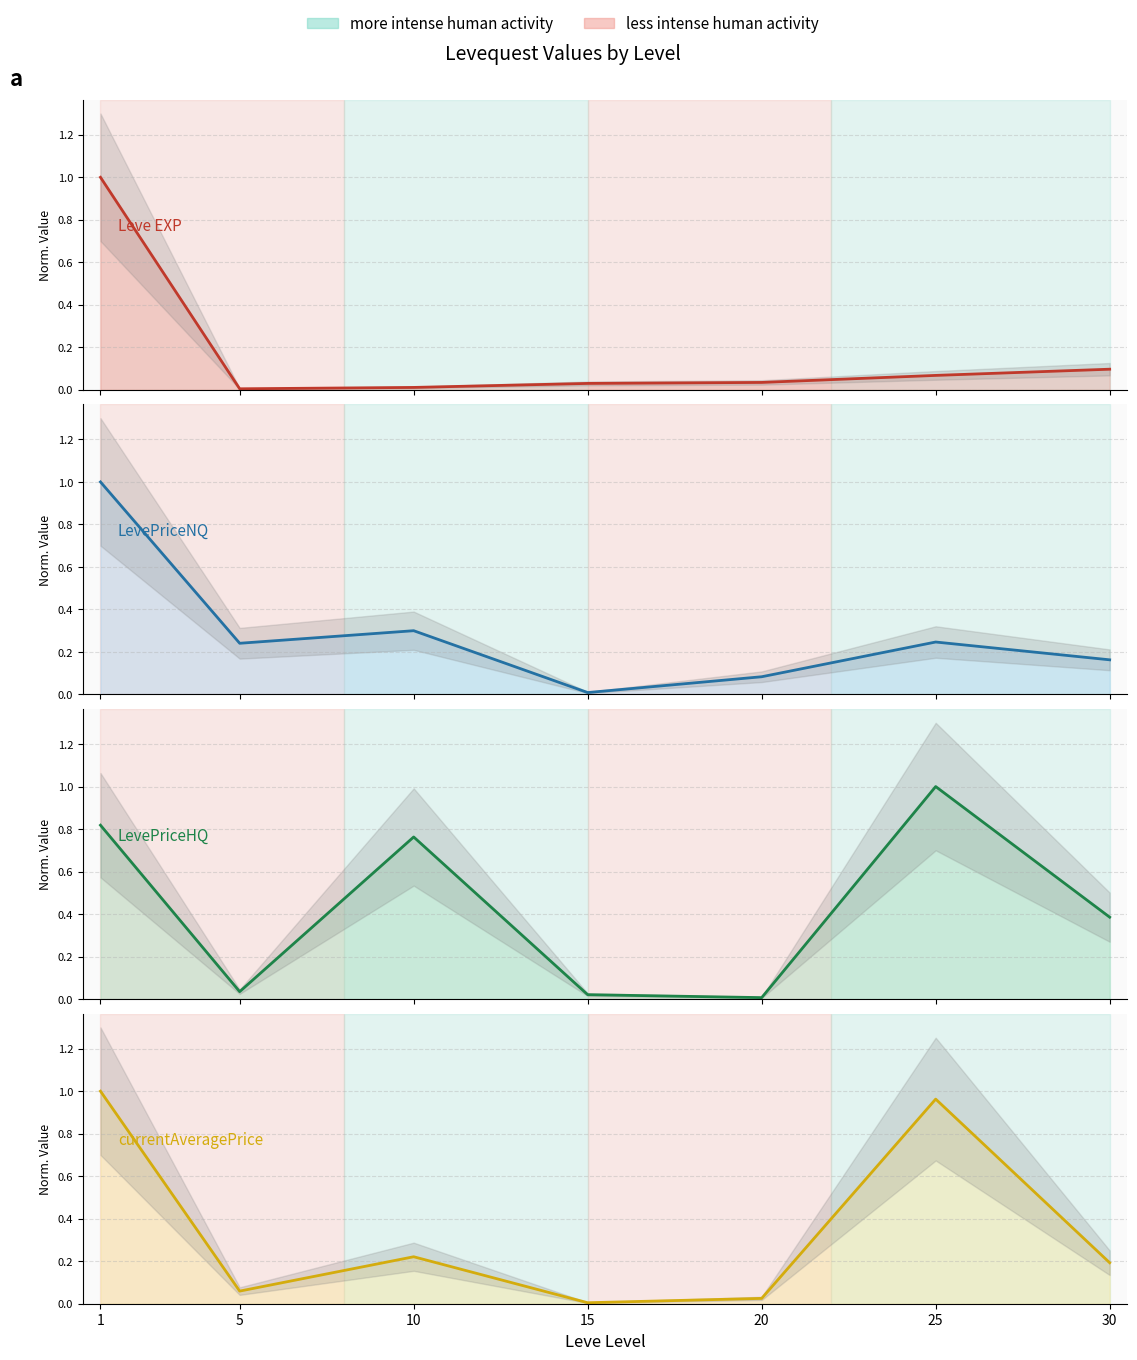

What is the difference between the LevePriceHQ values at 25 and 5?

1.0